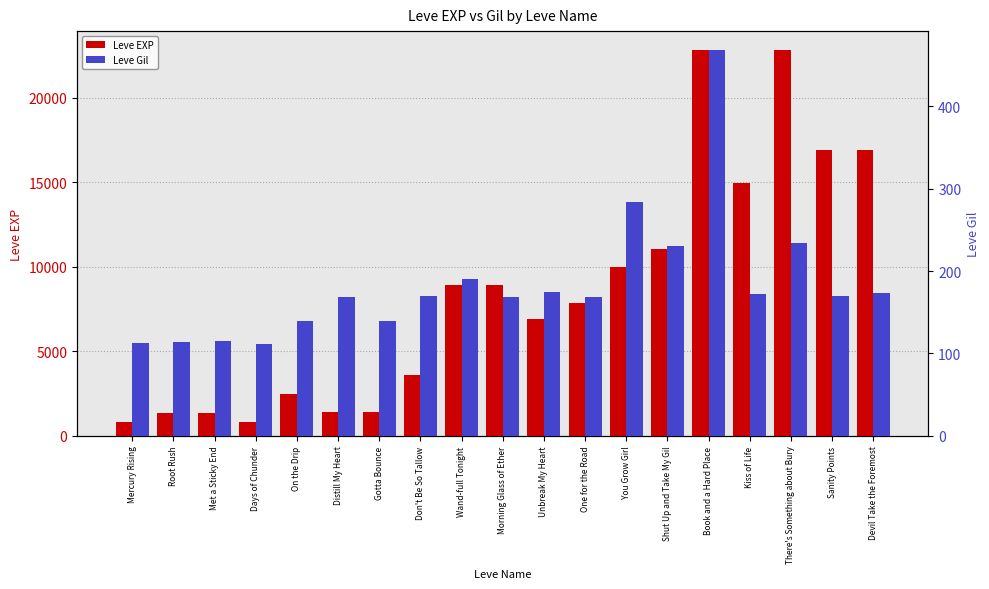

The Leve Gil series shows 174 at Devil Take the Foremost. True or false?

True